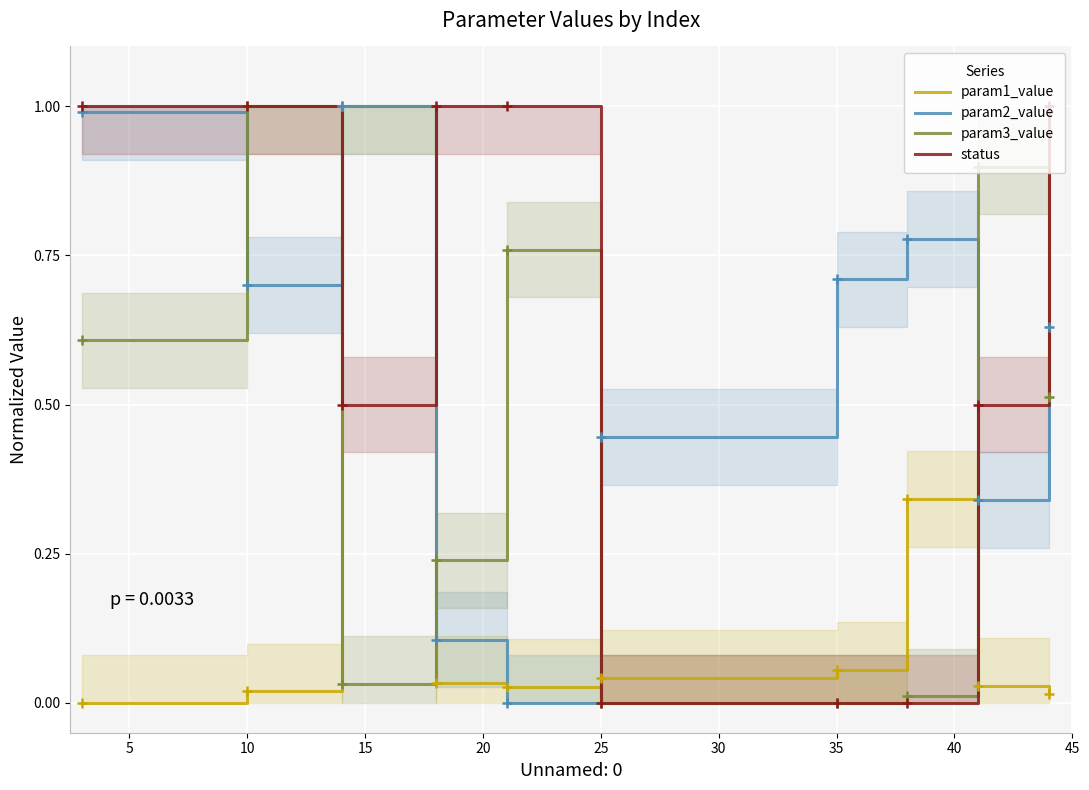

Is it true that param3_value equals 1.0 at 10?

True